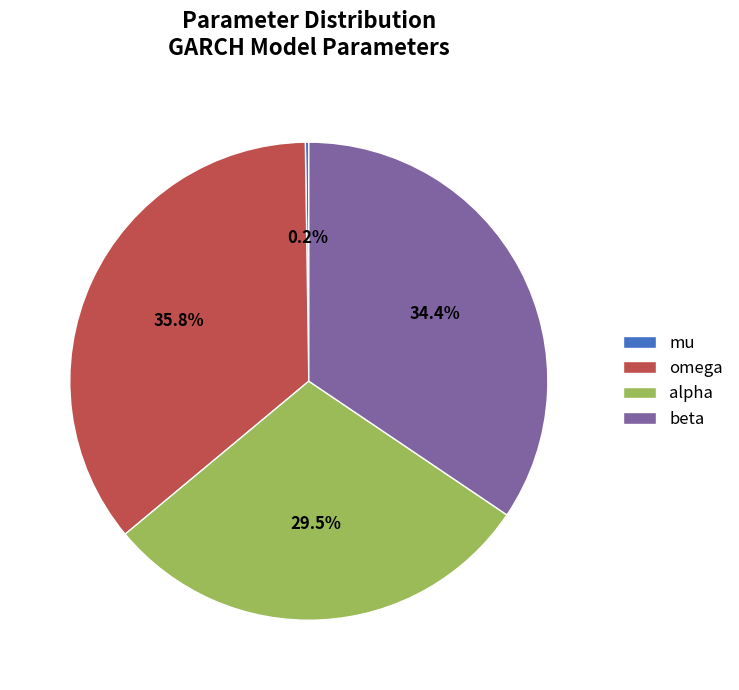

Is there a majority slice in this chart?

No